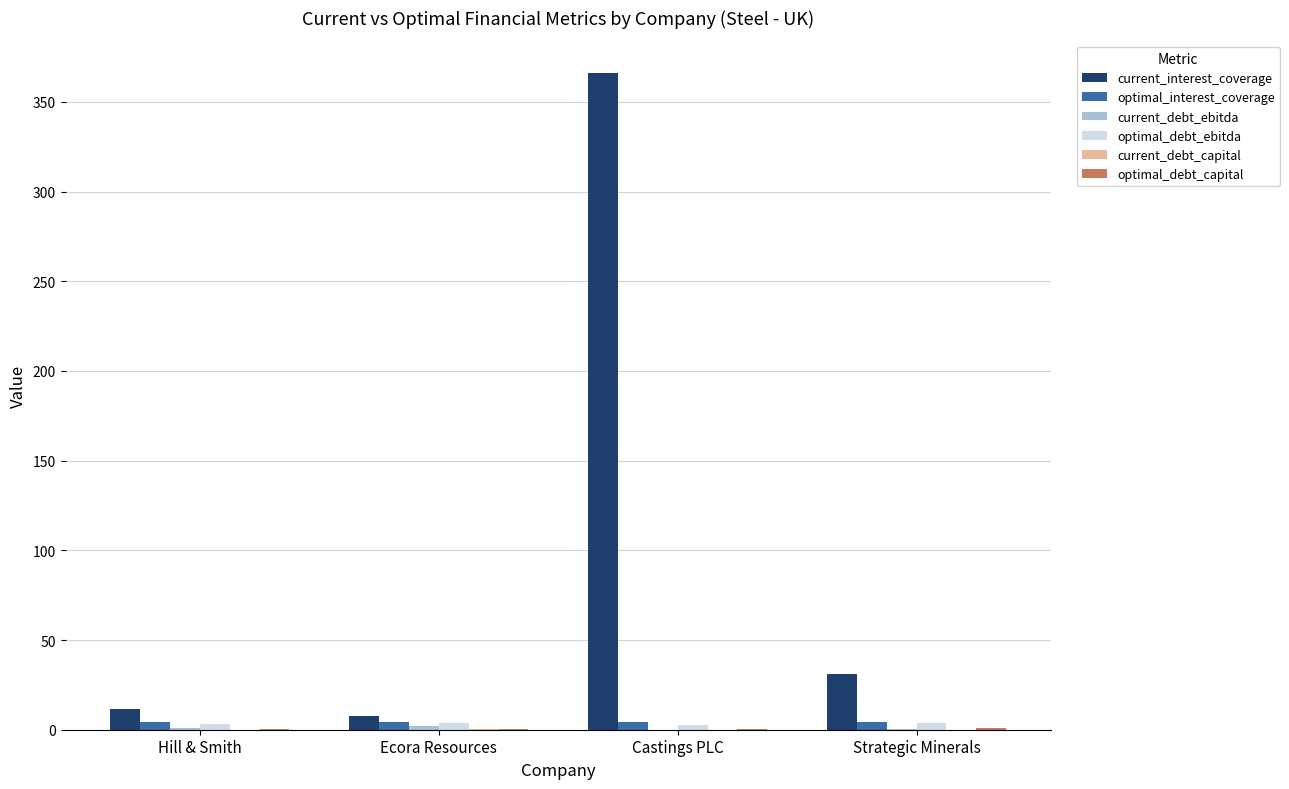

What is the greatest value displayed?

366.0